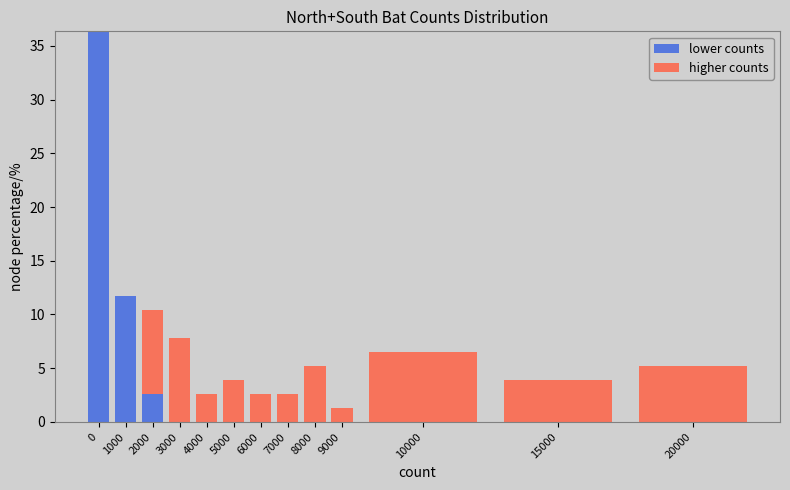

Reading right to left, what are the values for lower counts?

20000=0.0	15000=0.0	10000=0.0	9000=0.0	8000=0.0	7000=0.0	6000=0.0	5000=0.0	4000=0.0	3000=0.0	2000=2.6	1000=11.7	0=36.4